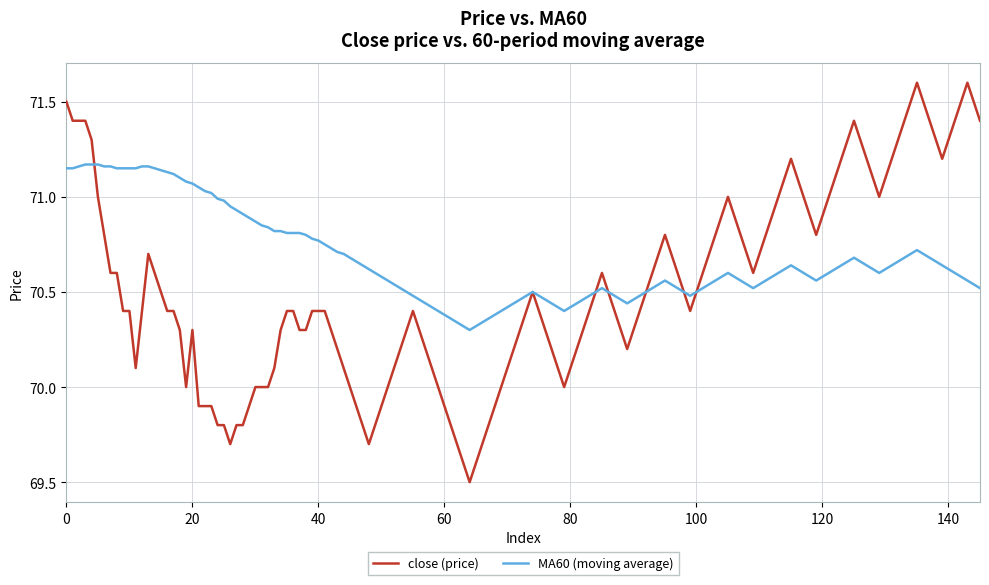

At how many categories does at least one series exceed 69?

146